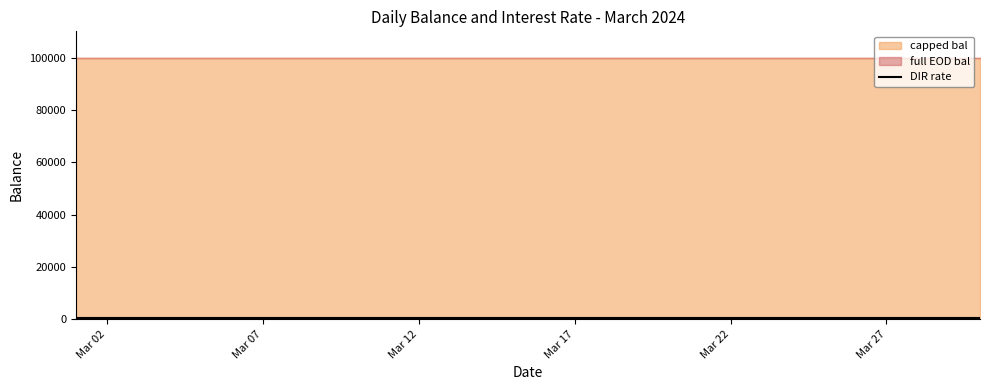

The value of full EOD bal at 2024-03-18 is 100100.0. True or false?

True